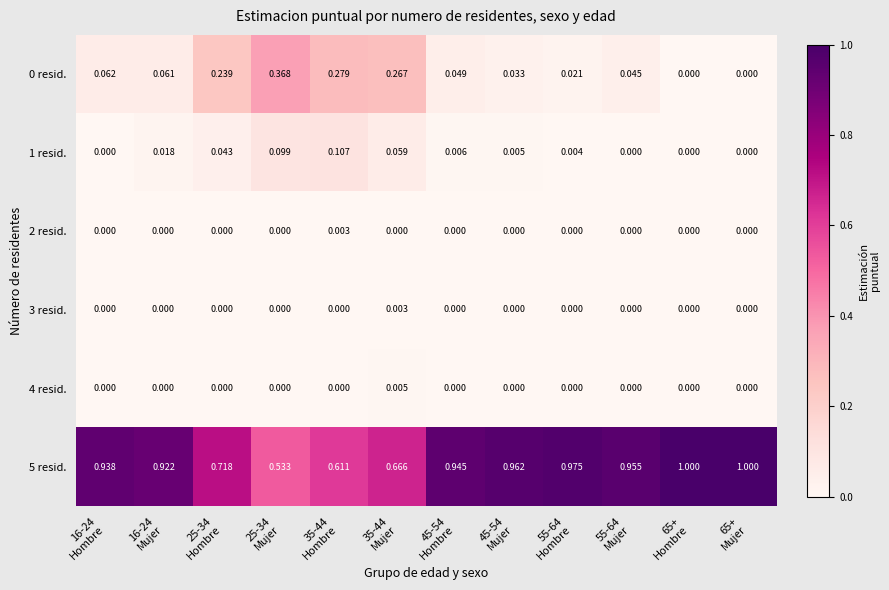

At 65+ Mujer, list the series in order from smallest to largest.

0 resid., 1 resid., 2 resid., 3 resid., 4 resid., 5 resid.